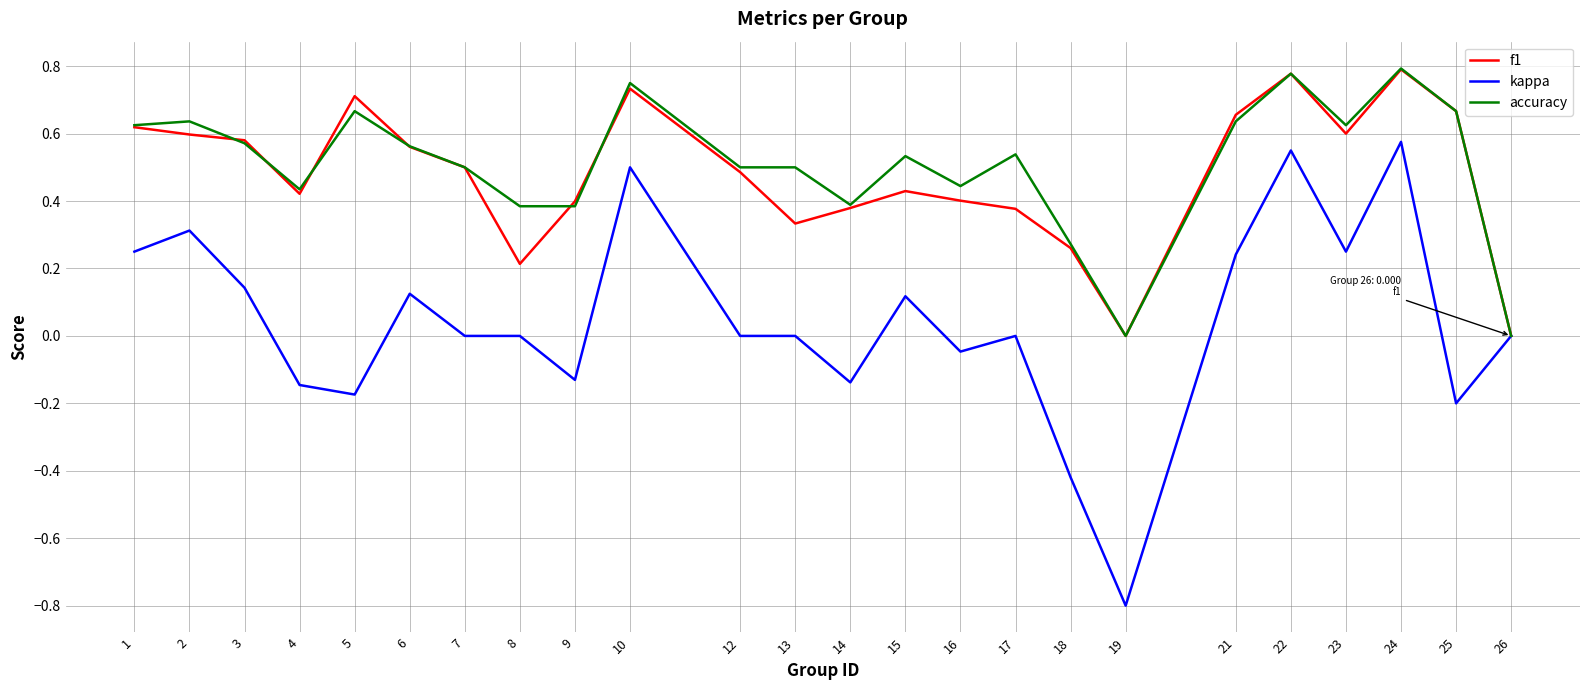

At which category does the chart reach its minimum across all series?

19